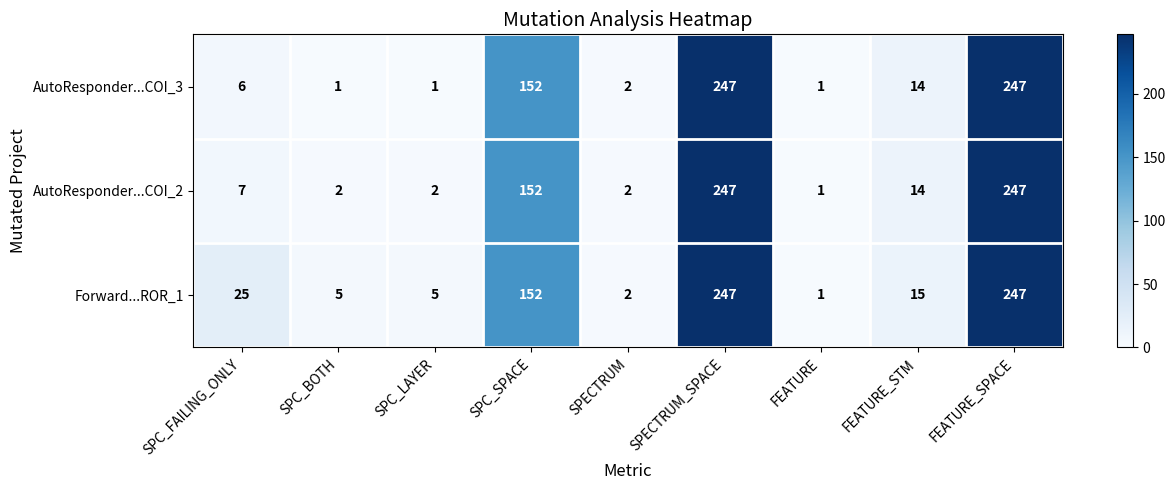

Which series has the largest total across all categories?

Forward...ROR_1